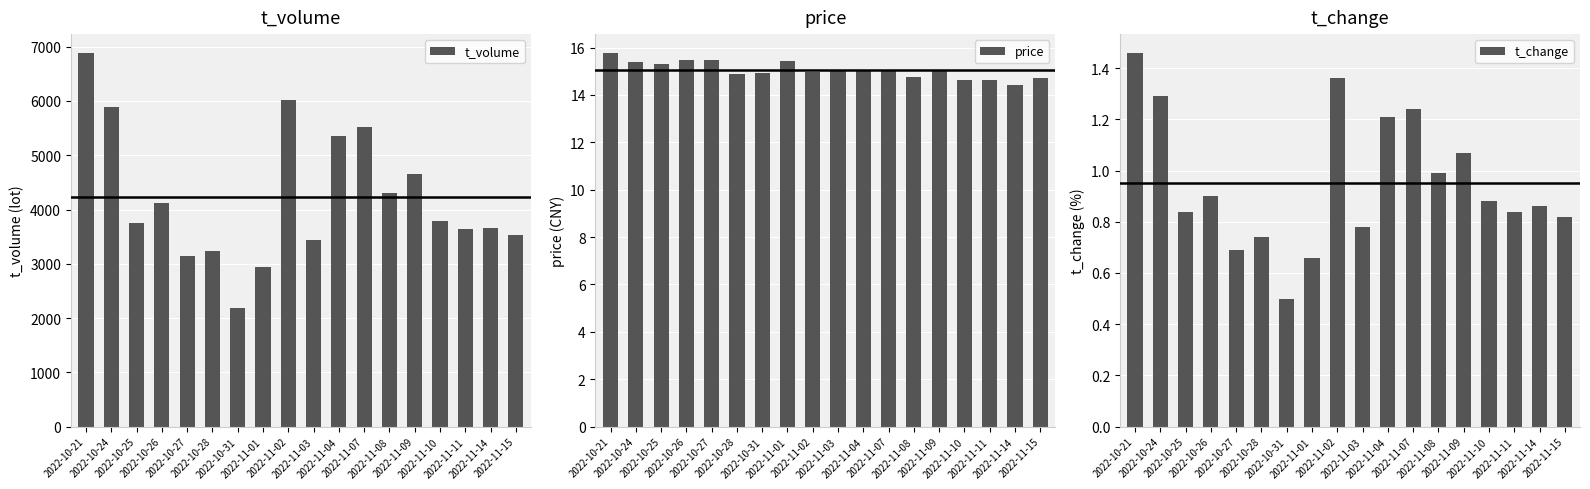

What is the minimum value shown in the chart?

0.5